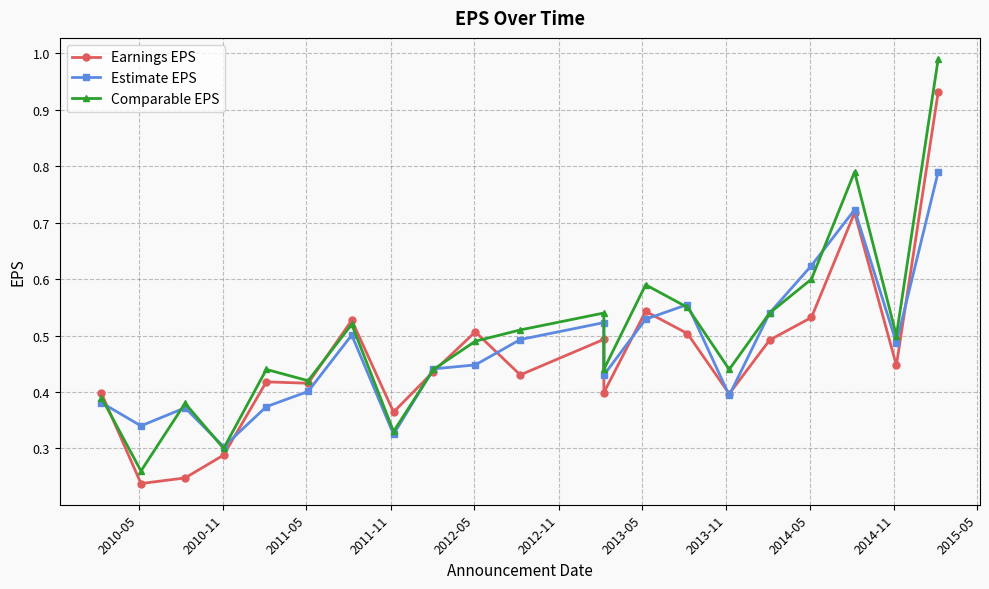

Does the chart have visible grid lines?

Yes